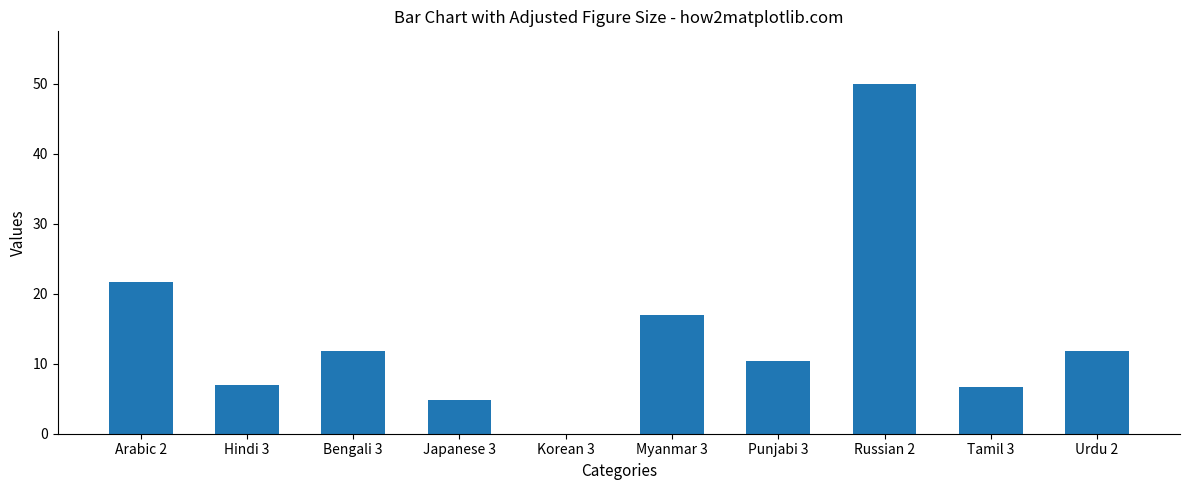

Where does the data first go above 11?

Arabic 2